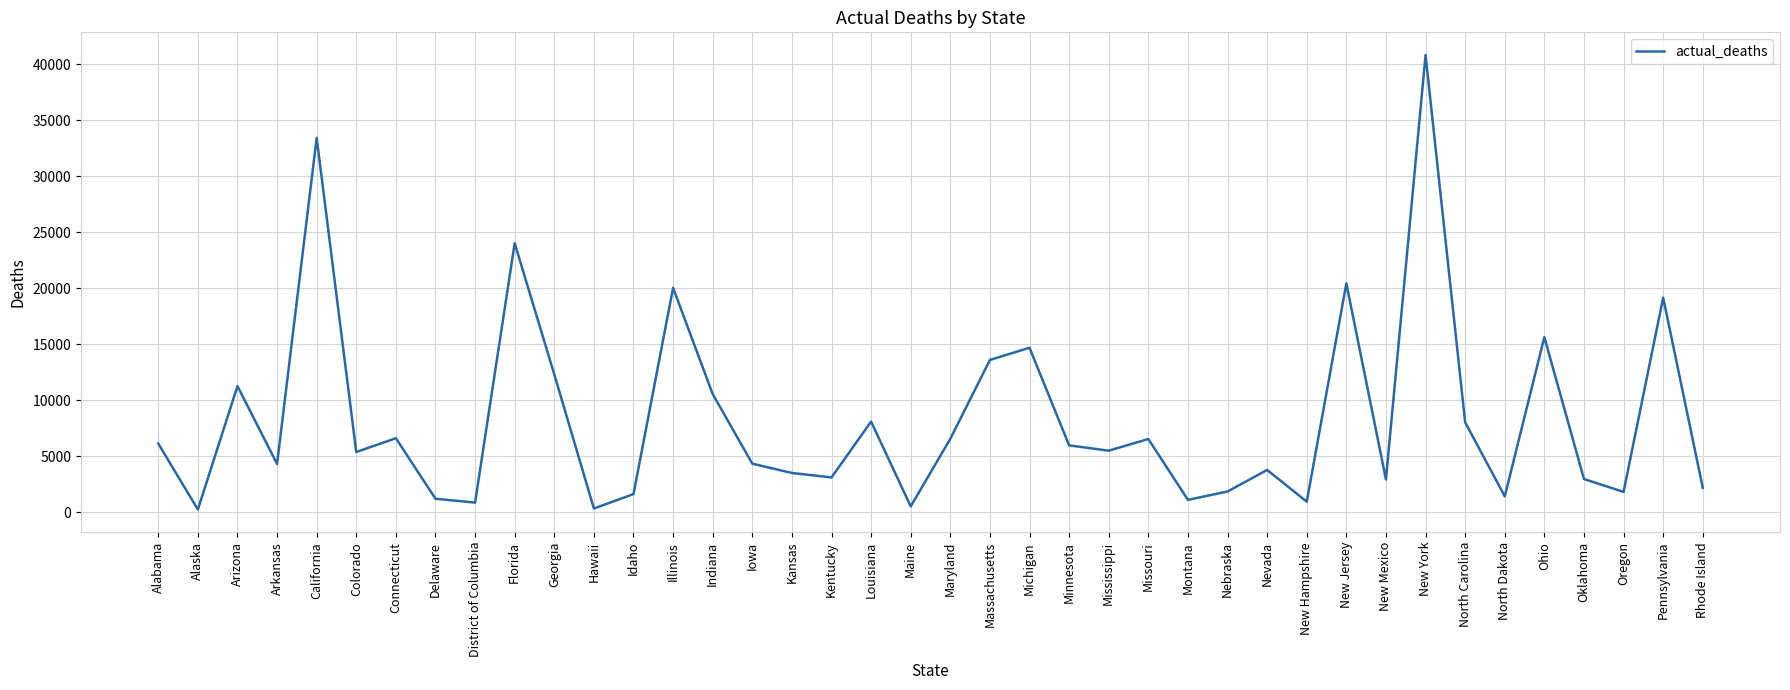

Does the chart have visible grid lines?

Yes